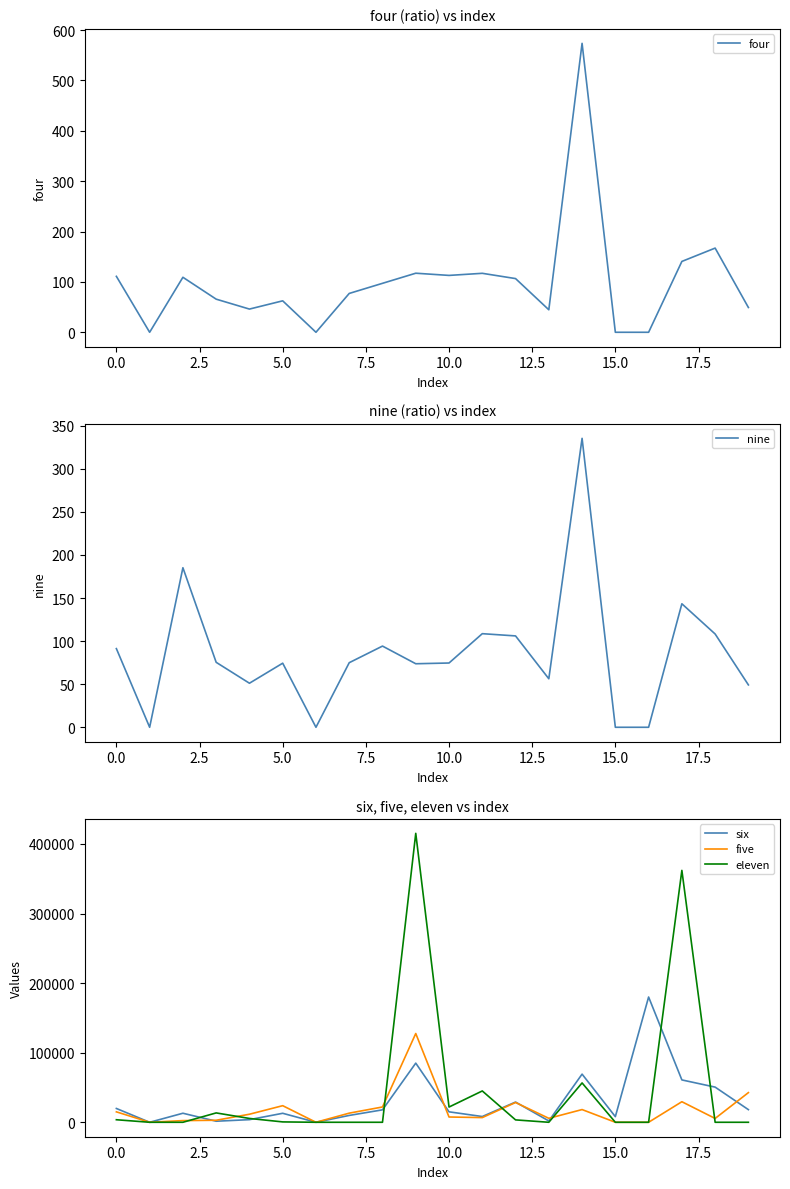

Where does the six series first go above 15026?

0.0